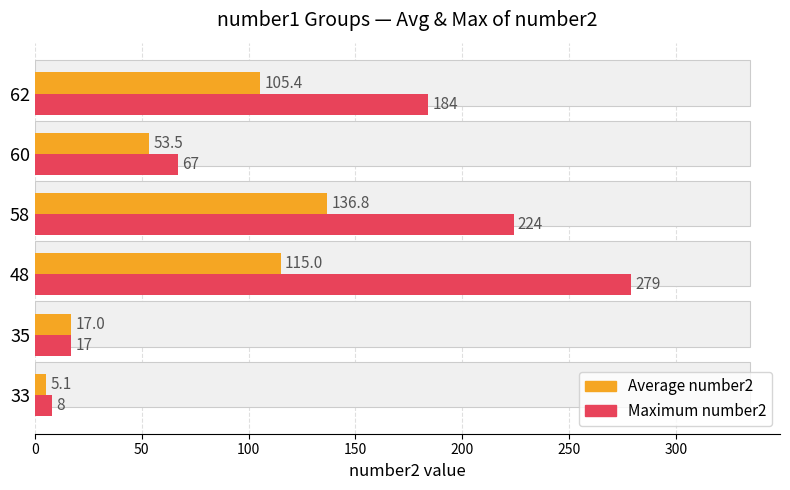

Rank the series by their maximum value, from highest to lowest.

Maximum number2, Average number2